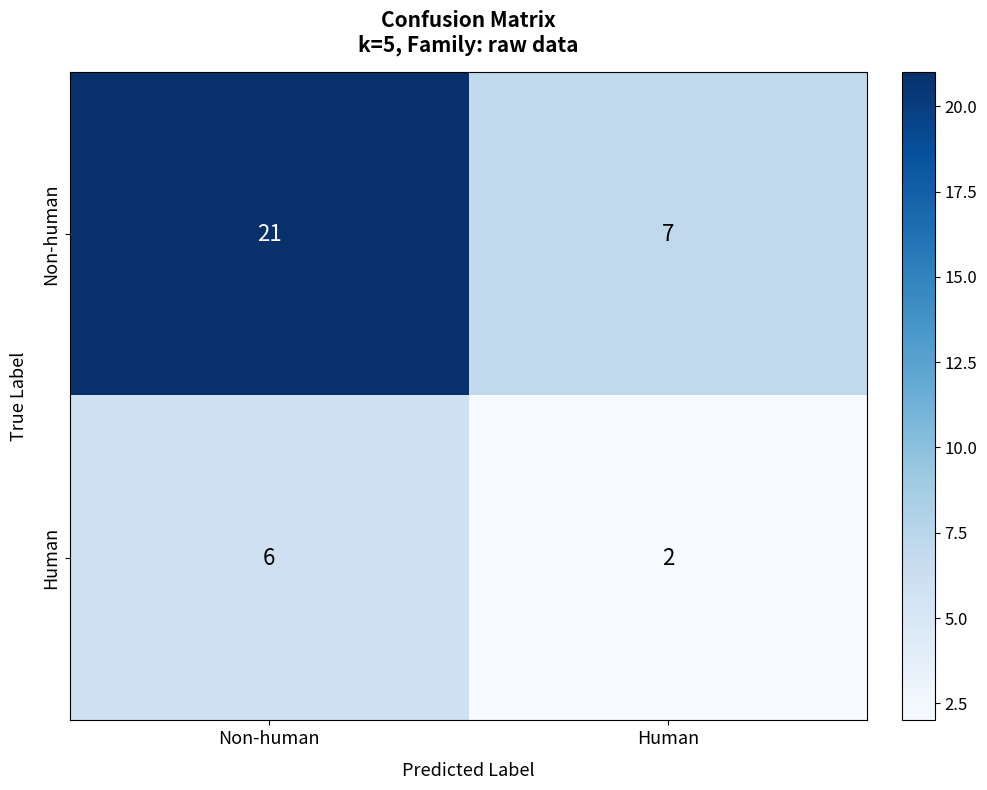

List the series in order of their peak value, lowest first.

Human, Non-human